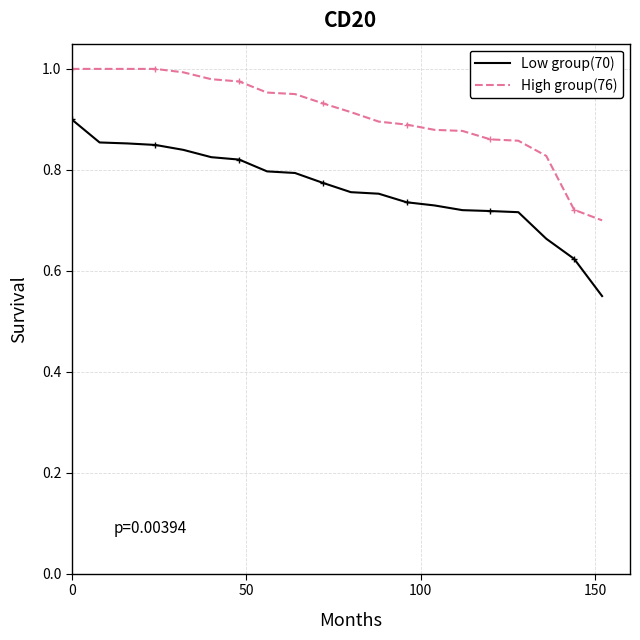

True or false: Low group(70) and High group(76) intersect in this chart.

False